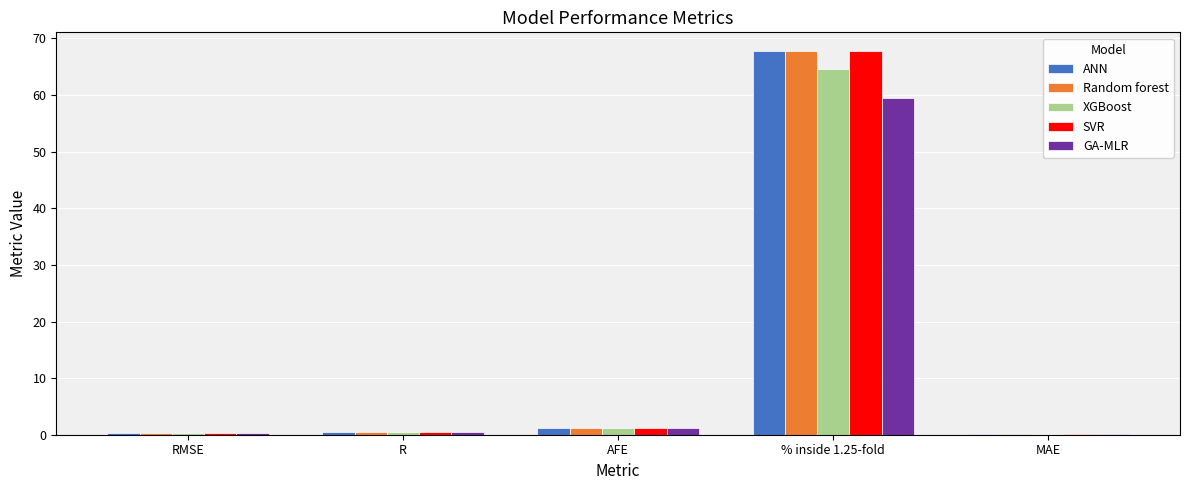

Which series changed the most between R and % inside 1.25-fold?

Random forest